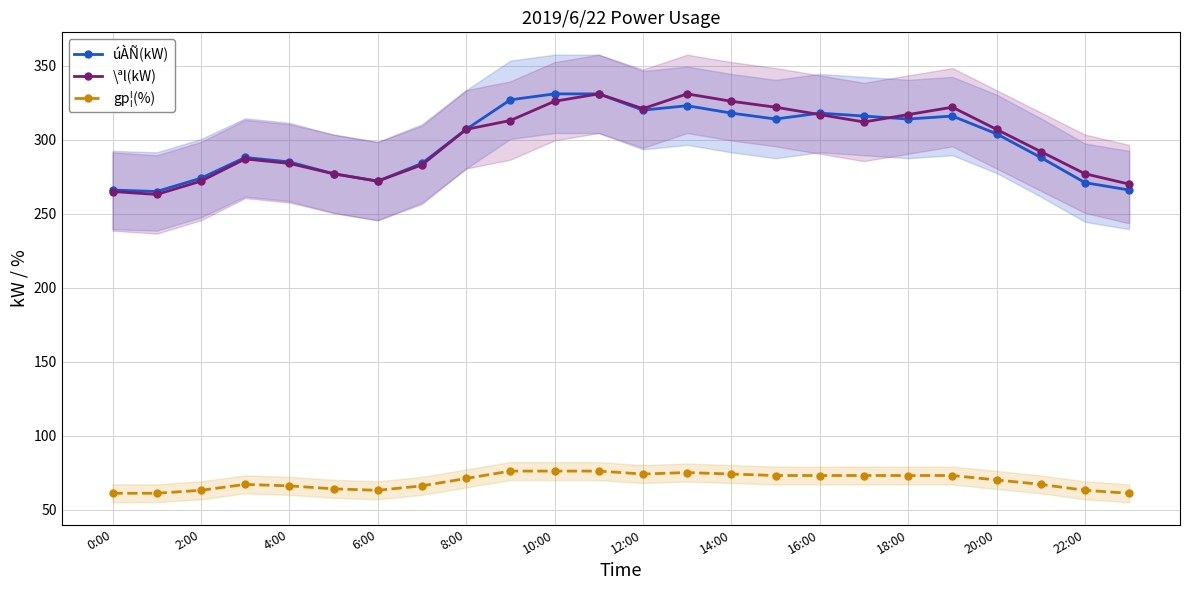

True or false: \ªl(kW) has a value of 61 at 4:00.

False